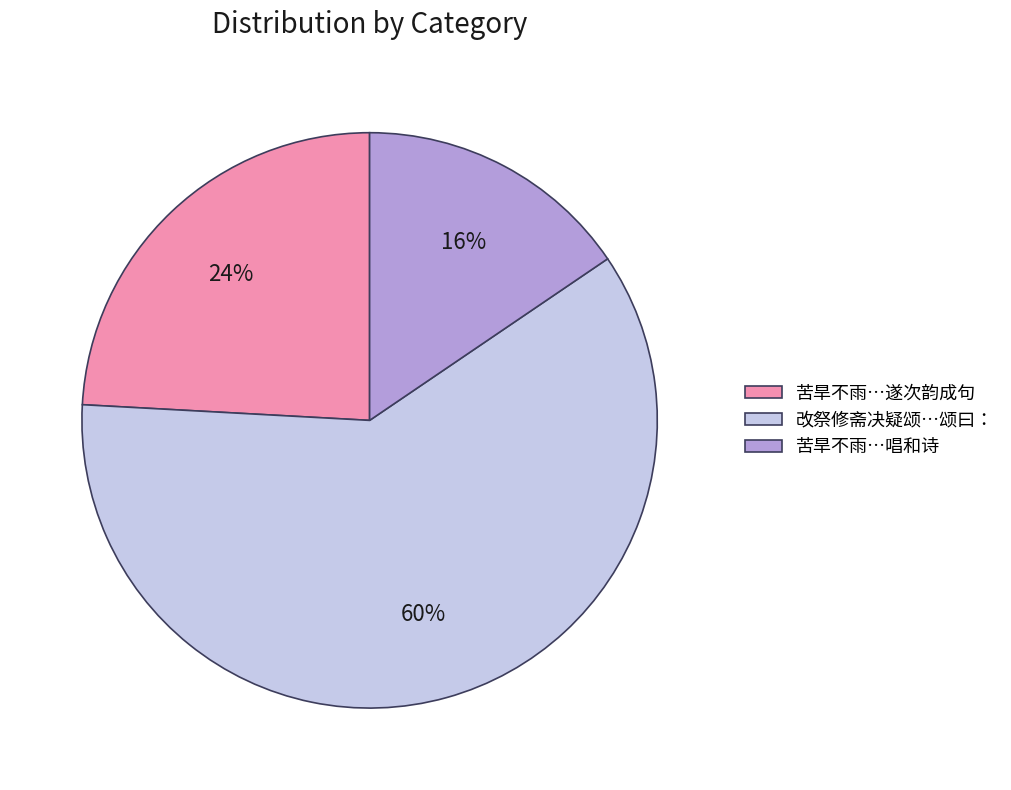

Is there a majority slice in this chart?

Yes